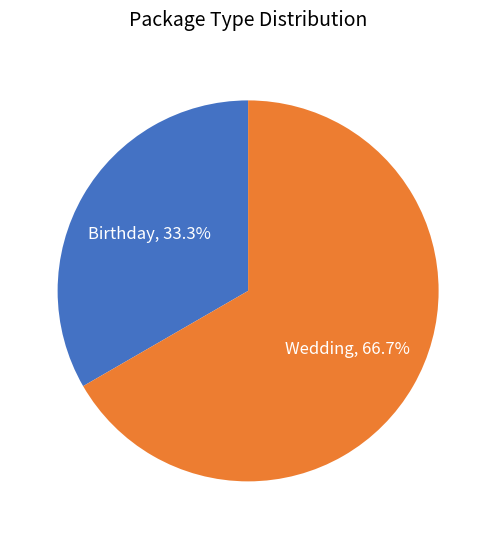

Is there any slice that represents more than half of the pie?

Yes